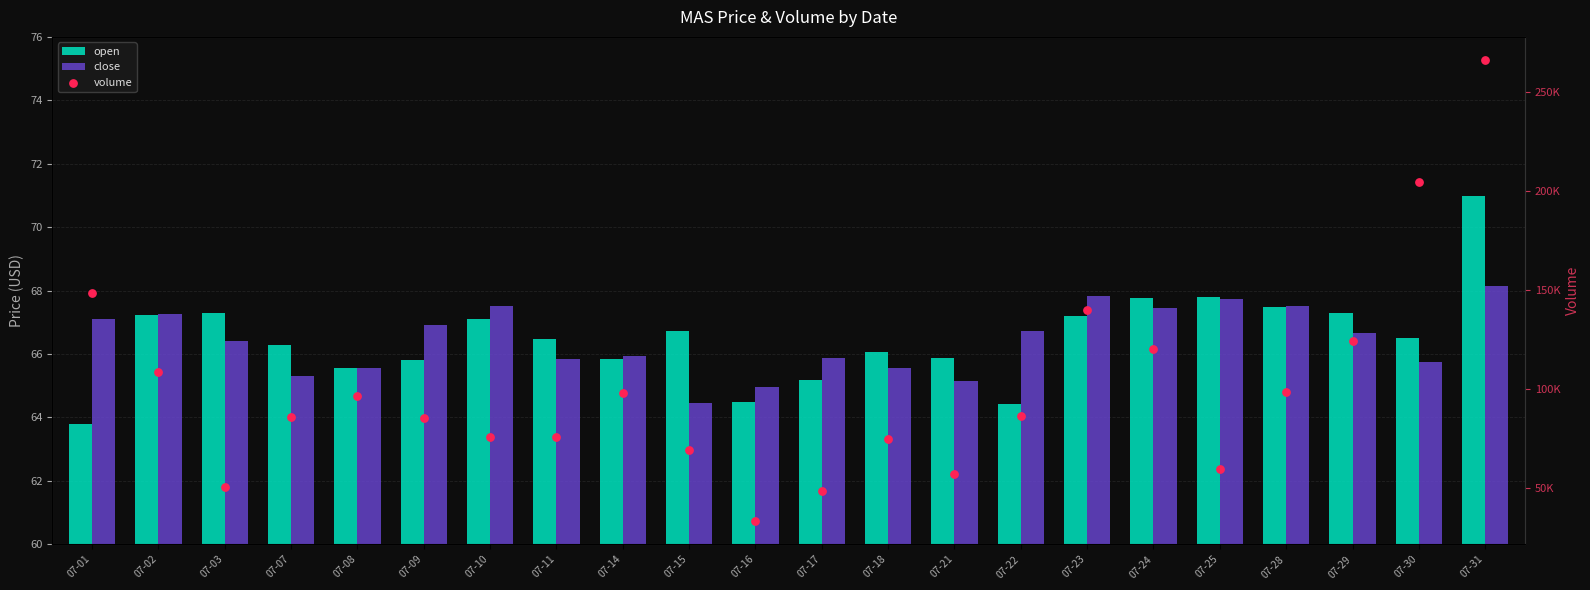

Which series reaches the maximum Y coordinate?

volume